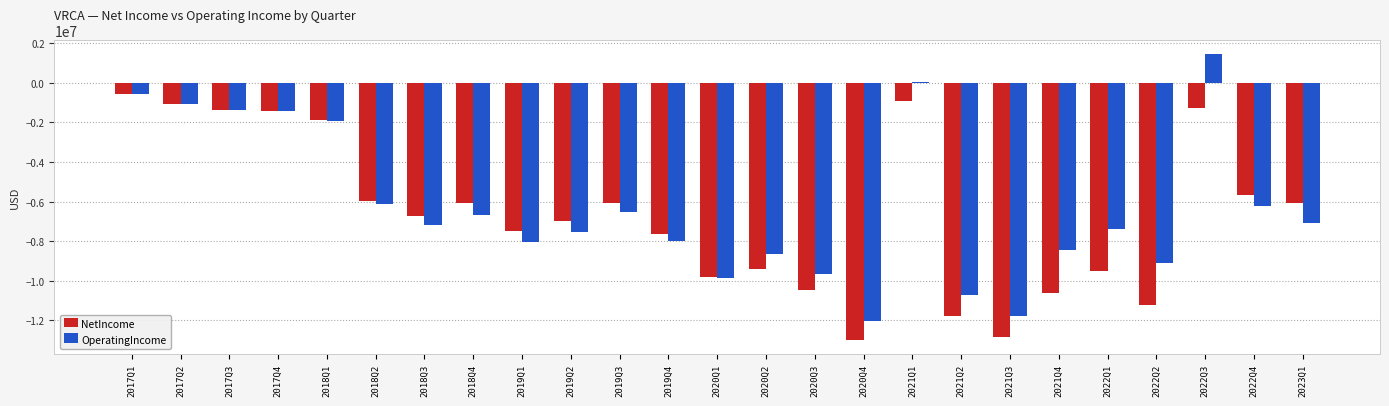

What is the difference between the second highest and second lowest values in the NetIncome series?

11893000